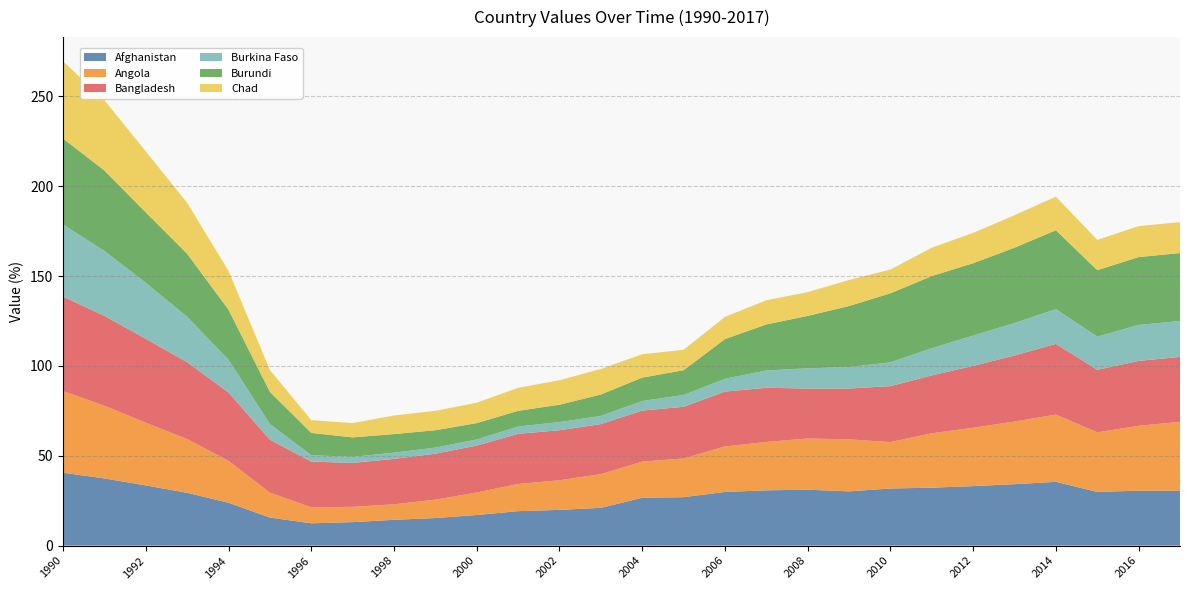

Reading right to left, transcribe all the data shown in this chart.

Afghanistan: 2017=30.6	2016=30.6	2015=29.9	2014=35.5	2013=34.2	2012=33.1	2011=32.2	2010=31.8	2009=30.2	2008=31.1	2007=30.8	2006=29.9	2005=26.9	2004=26.6	2003=21.0	2002=19.9	2001=19.2	2000=17.0	1999=15.3	1998=14.4	1997=13.1	1996=12.4	1995=15.6	1994=23.9	1993=29.4	1992=33.5	1991=37.4	1990=40.6
Angola: 2017=38.3	2016=36.1	2015=33.2	2014=37.4	2013=34.8	2012=32.5	2011=30.3	2010=25.8	2009=28.9	2008=28.5	2007=26.9	2006=25.3	2005=21.6	2004=20.1	2003=18.8	2002=16.5	2001=15.1	2000=12.5	1999=10.2	1998=8.6	1997=8.5	1996=8.9	1995=13.9	1994=23.3	1993=29.9	1992=34.9	1991=40.4	1990=45.4
Bangladesh: 2017=36.1	2016=36.1	2015=34.8	2014=39.4	2013=36.8	2012=34.4	2011=32.2	2010=31.1	2009=28.3	2008=27.8	2007=30.1	2006=30.5	2005=28.7	2004=28.4	2003=27.8	2002=27.8	2001=27.9	2000=26.1	1999=25.6	1998=25.3	1997=24.4	1996=25.4	1995=29.5	1994=38.1	1993=42.8	1992=46.7	1991=50.0	1990=52.6
Burkina Faso: 2017=20.0	2016=20.0	2015=18.5	2014=19.4	2013=18.1	2012=16.9	2011=15.1	2010=13.2	2009=11.9	2008=11.3	2007=9.6	2006=7.1	2005=6.6	2004=5.3	2003=4.5	2002=4.5	2001=4.1	2000=3.4	1999=3.4	1998=3.4	1997=3.4	1996=3.6	1995=8.7	1994=18.2	1993=25.3	1992=31.1	1991=36.1	1990=40.2
Burundi: 2017=37.8	2016=37.8	2015=37.0	2014=43.9	2013=41.9	2012=40.3	2011=40.1	2010=38.4	2009=34.0	2008=29.1	2007=25.6	2006=22.1	2005=13.8	2004=13.0	2003=11.9	2002=9.7	2001=8.7	2000=9.1	1999=9.7	1998=10.3	1997=10.8	1996=12.4	1995=17.9	1994=27.8	1993=35.1	1992=39.2	1991=44.8	1990=47.8
Chad: 2017=17.2	2016=17.2	2015=16.8	2014=18.7	2013=18.1	2012=16.9	2011=15.8	2010=13.2	2009=14.5	2008=13.2	2007=13.5	2006=12.3	2005=11.4	2004=13.0	2003=14.2	2002=13.6	2001=12.8	2000=11.4	1999=10.8	1998=10.3	1997=8.0	1996=7.1	1995=12.1	1994=21.6	1993=28.4	1992=34.0	1991=39.1	1990=43.0